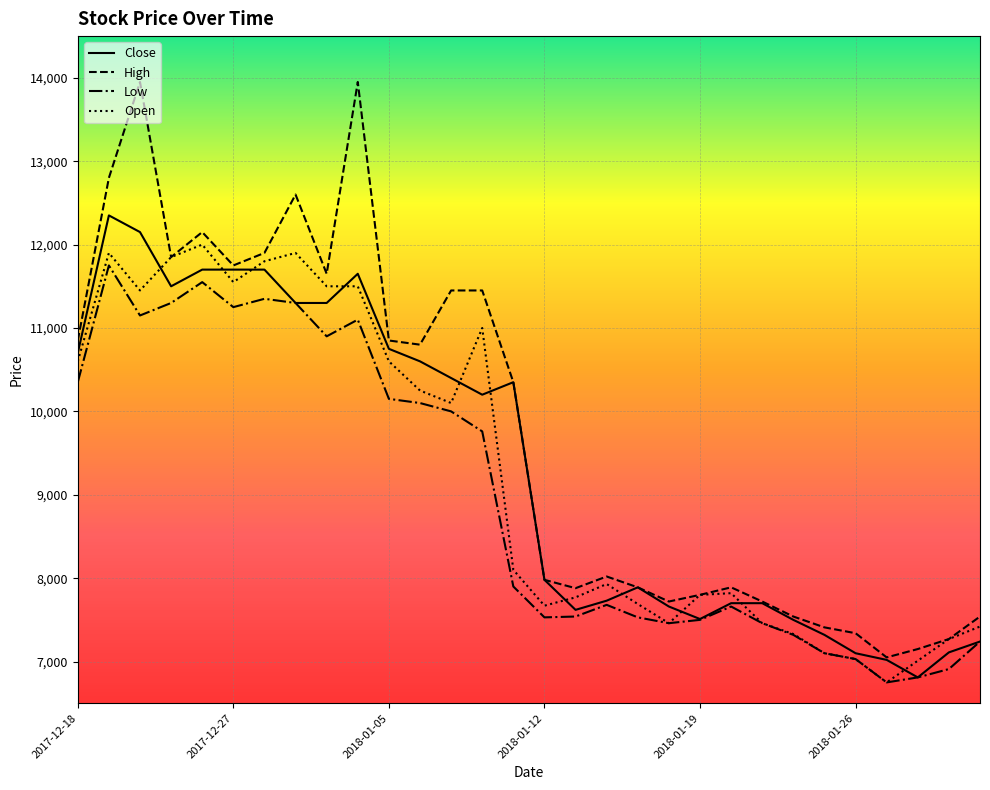

Which series has the widest spread of values?

High